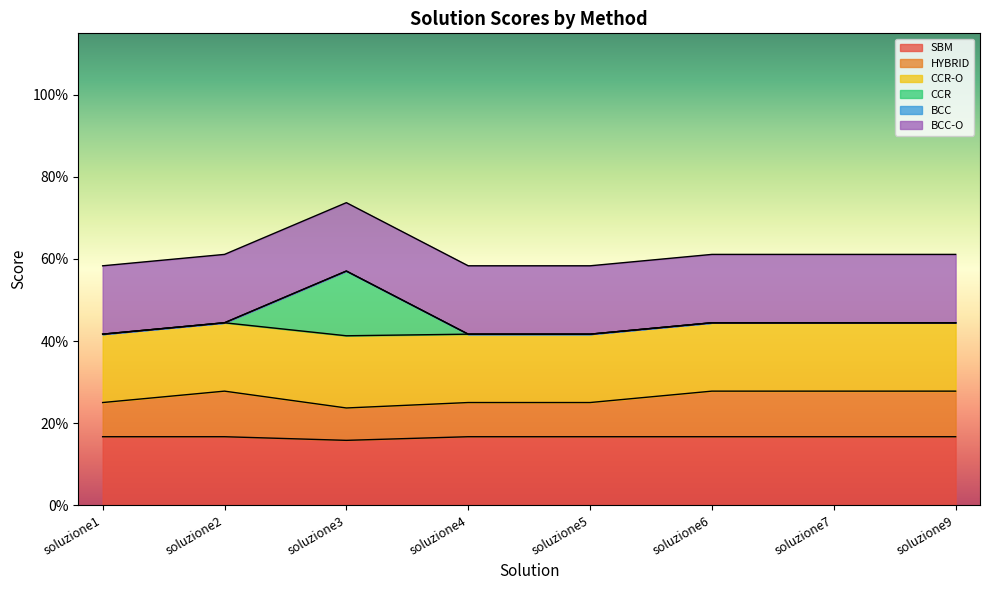

How many interior local peaks does the HYBRID series have?

1